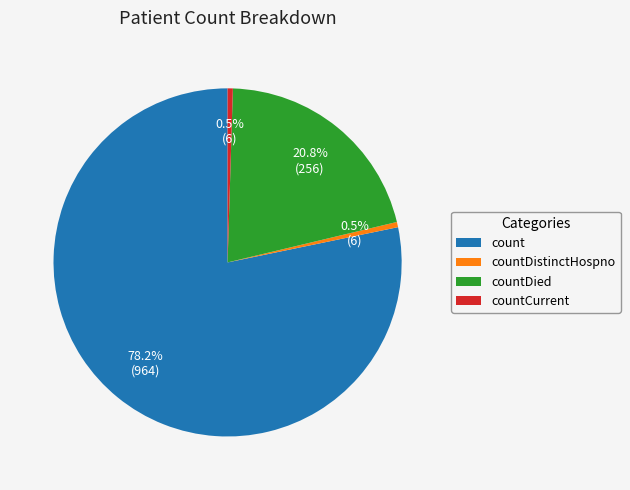

What is the largest slice in the pie chart?

count